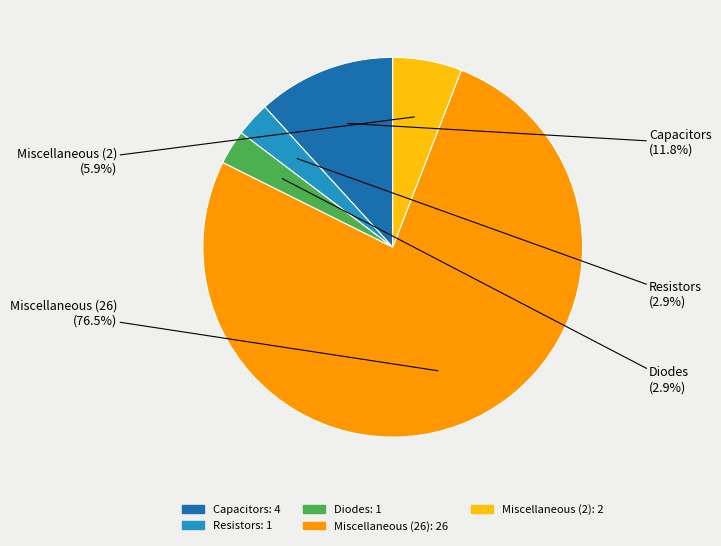

What is the largest slice in the pie chart?

Miscellaneous (26)